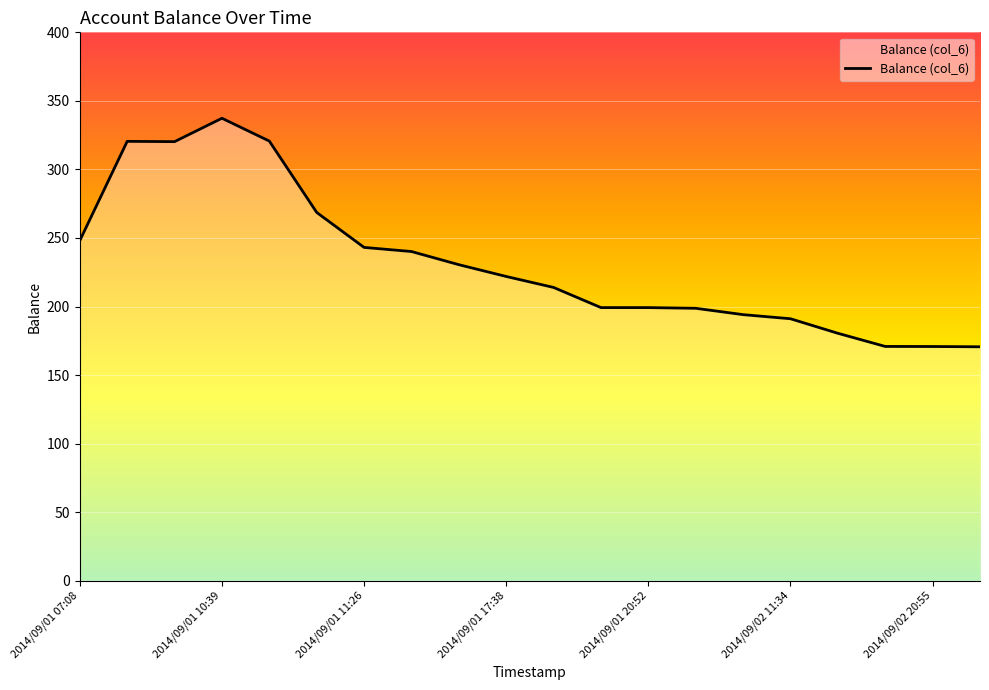

What is the minimum value shown in the chart?

170.6